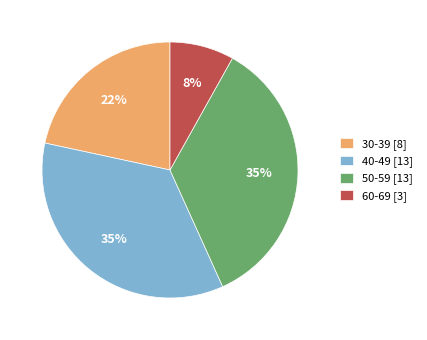

Is it true that 50-59 [13] is 35% of the pie?

True